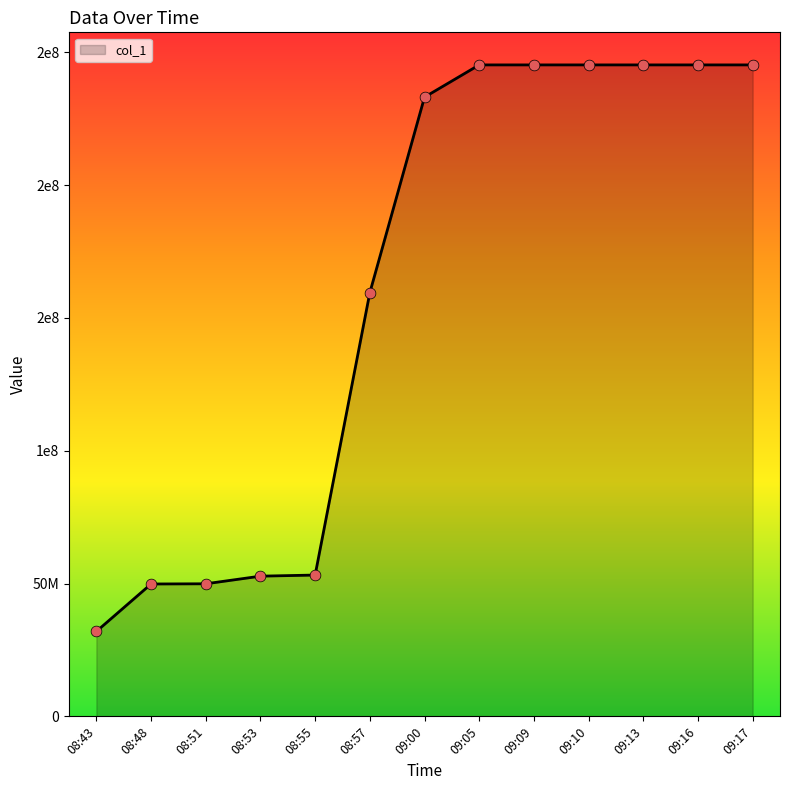

Which has a higher value, 08:51 or 09:13?

09:13